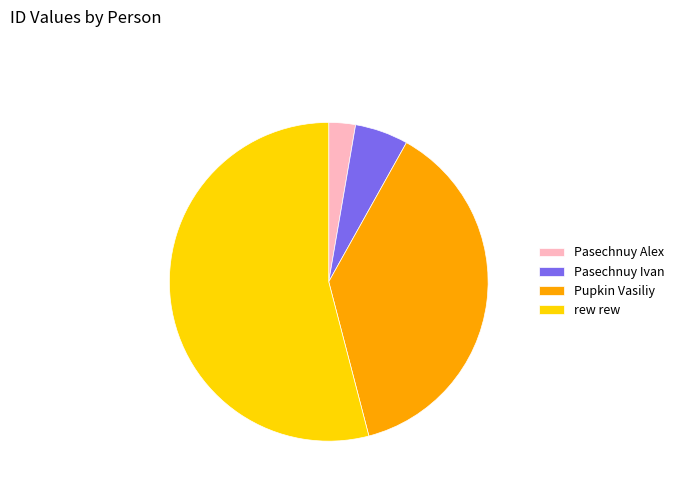

How many slices are in this pie chart?

4